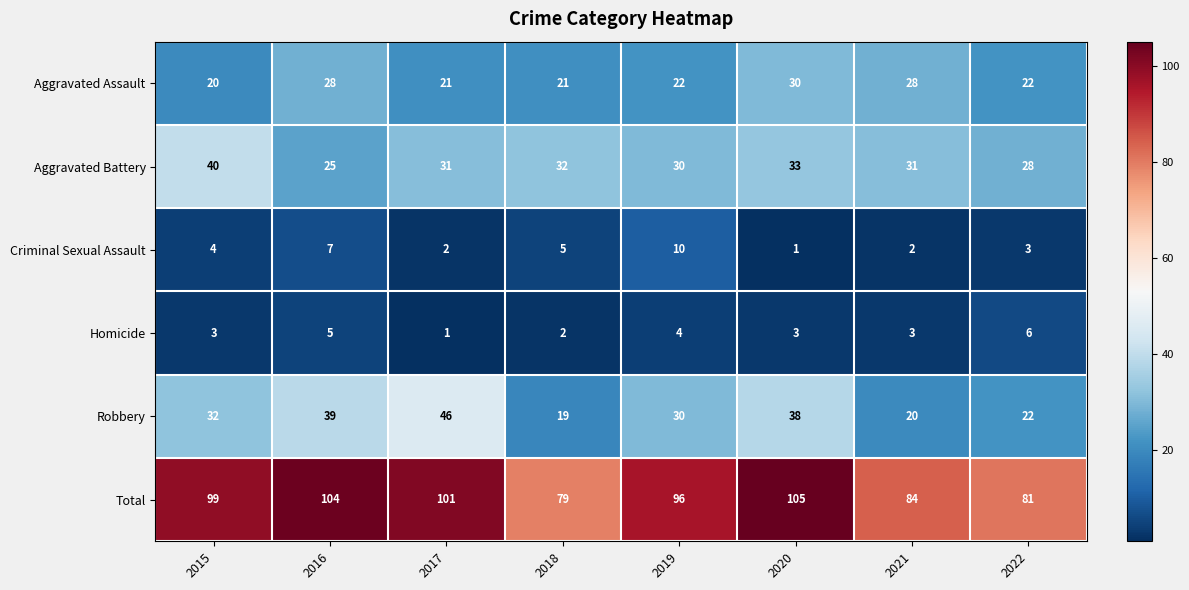

What is the difference between the maximum and minimum values in the Criminal Sexual Assault series?

9